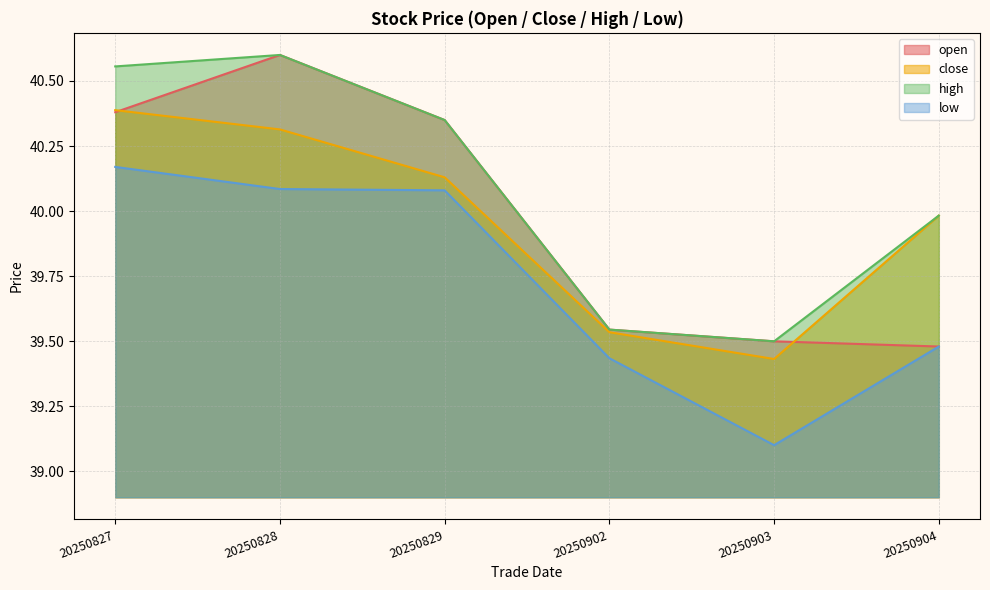

What is the value of the close point at the 6th from the left?

40.0